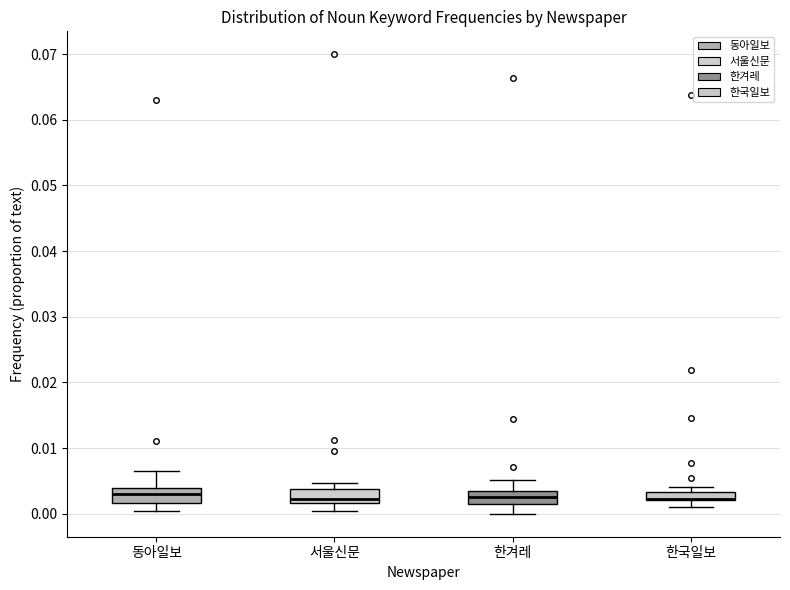

Where is the upper edge of the box for 한겨레 on the y-axis? The values are not printed on the chart, so give them approximately, as read against the axis.

0.003